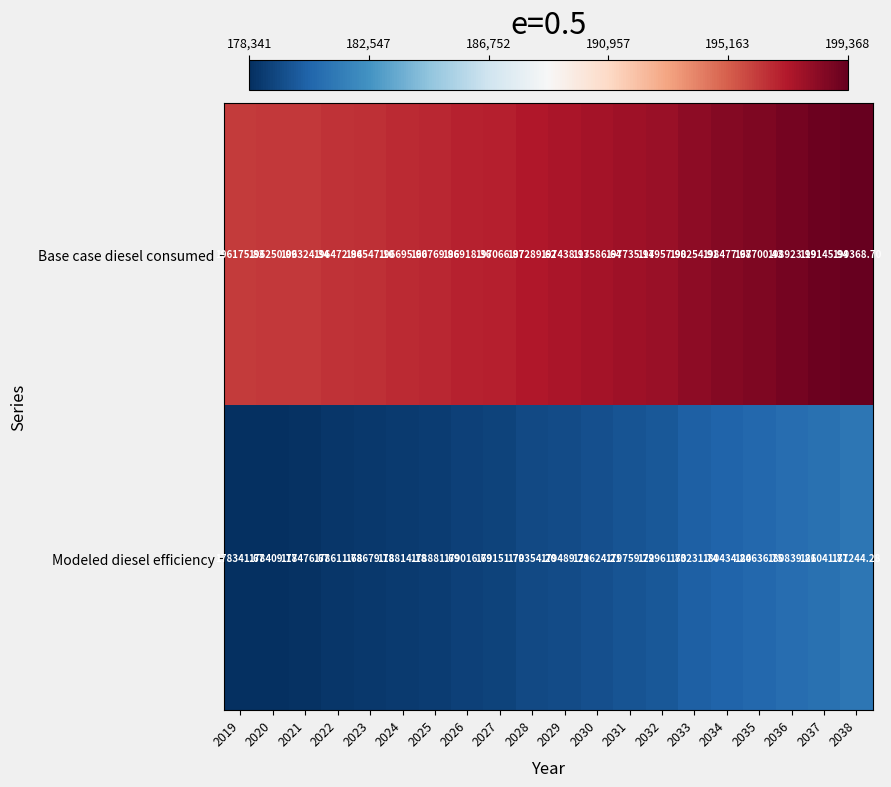

Between 2035 and 2037, which series saw the biggest shift?

Base case diesel consumed